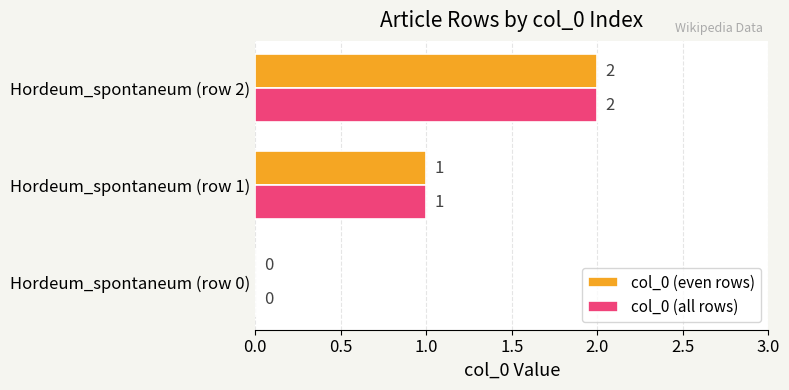

Which label corresponds to the largest value in the chart?

Hordeum_spontaneum (row 2)